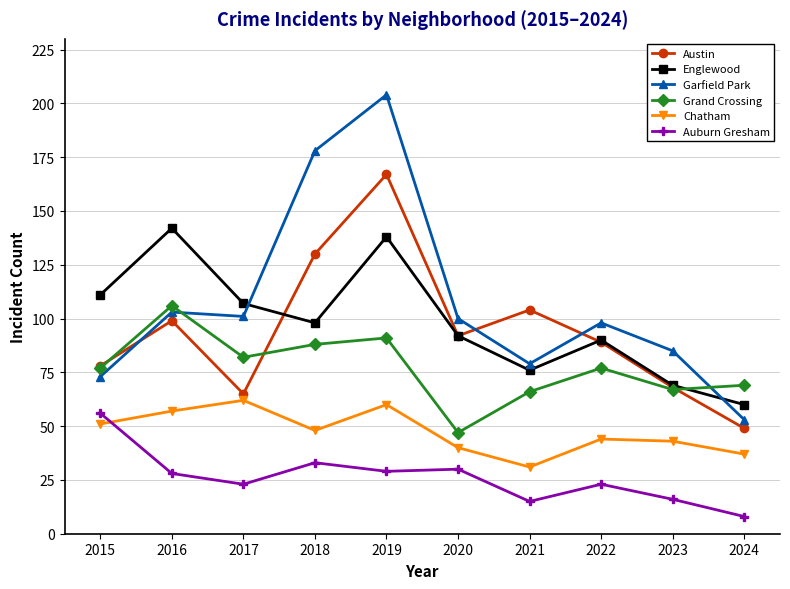

Is it true that Auburn Gresham equals 11 at 2016?

False